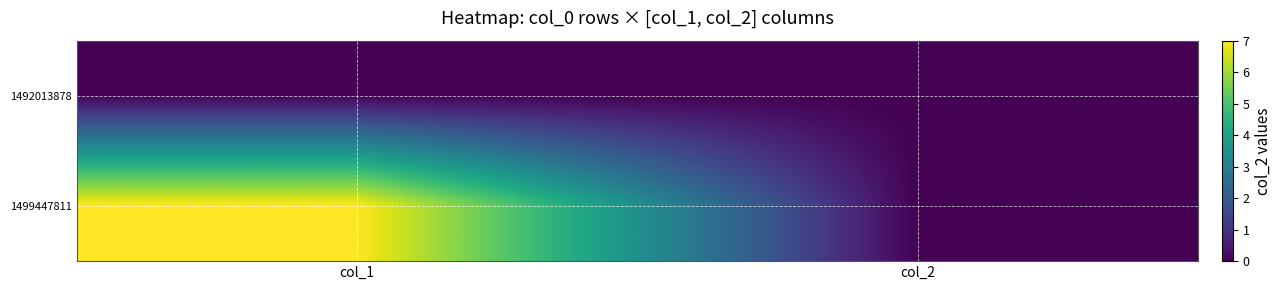

Reading left to right, transcribe all the data shown in this chart.

1492013878: col_1=0	col_2=0
1499447811: col_1=7	col_2=0